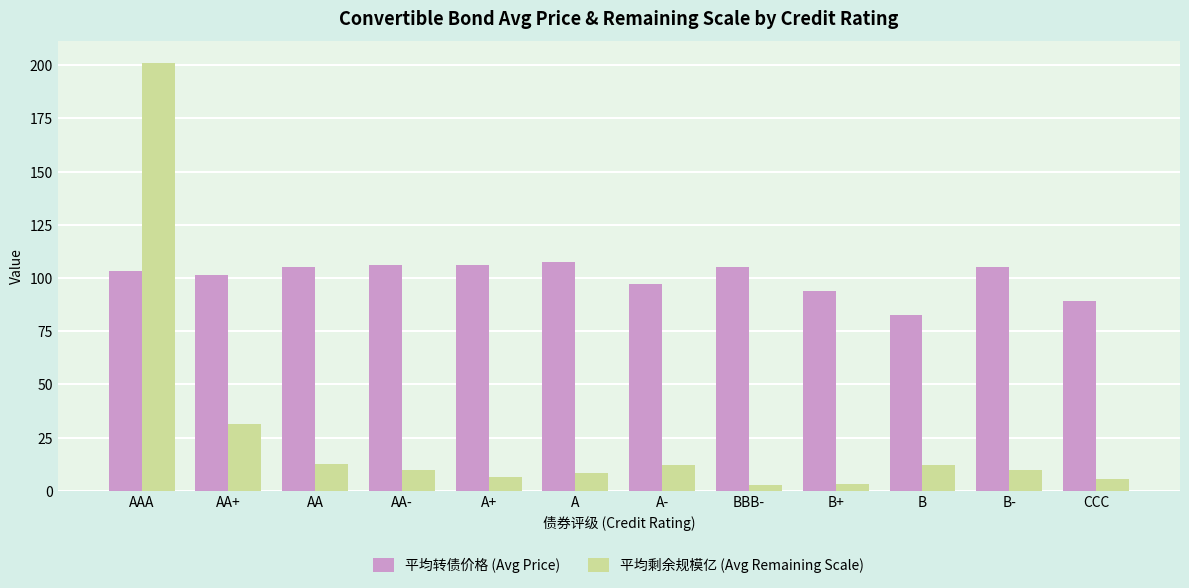

What is the sum of the 平均转债价格 (Avg Price) values at CCC and A+?

195.4